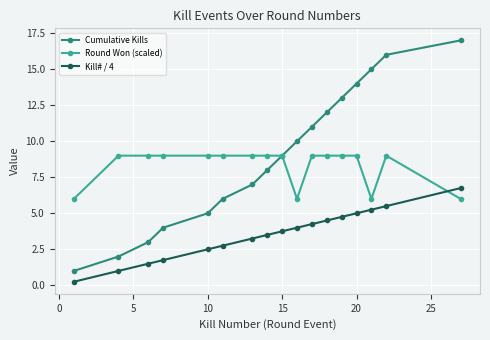

Is this an area chart (filled region under the line)?

No